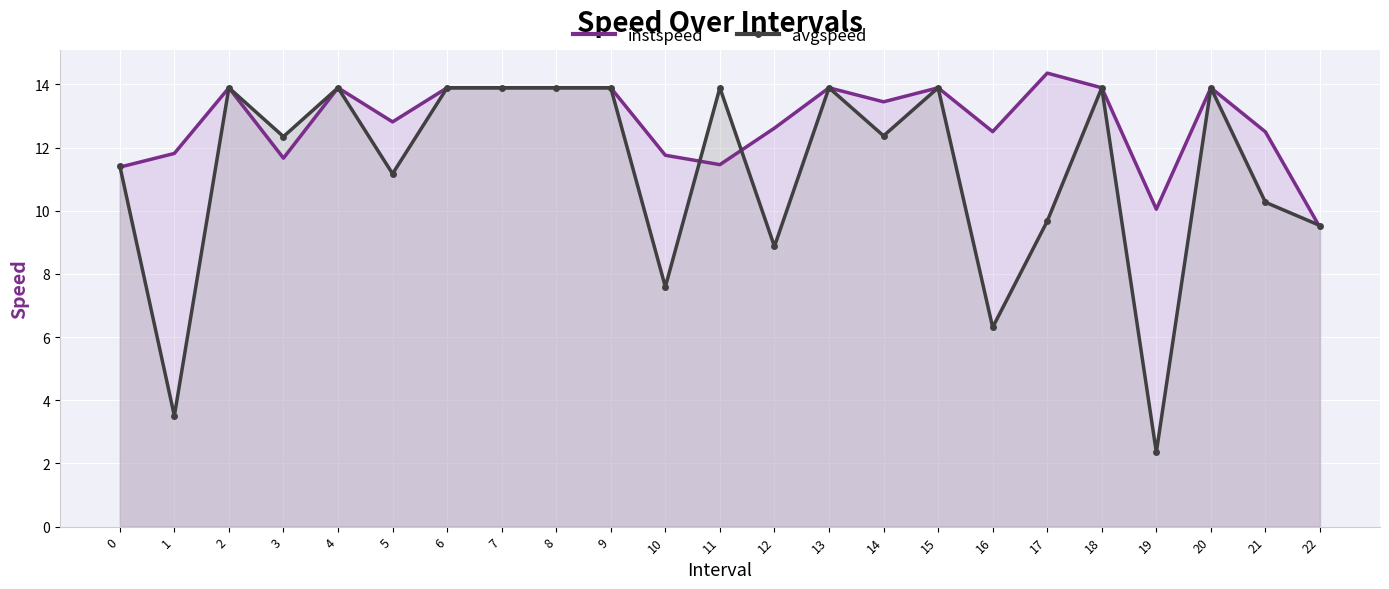

What is the difference between the maximum and second lowest values in the instspeed series?

4.3